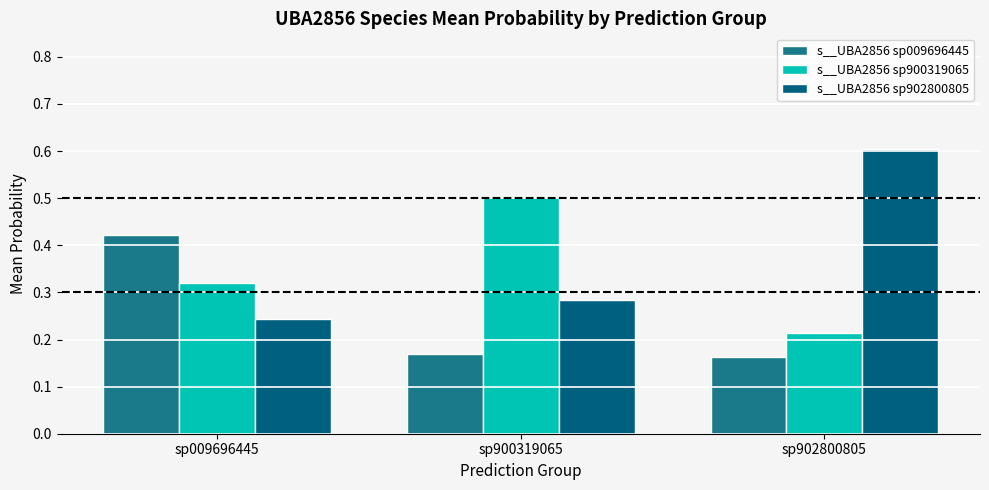

How many categories are shown in the chart?

3